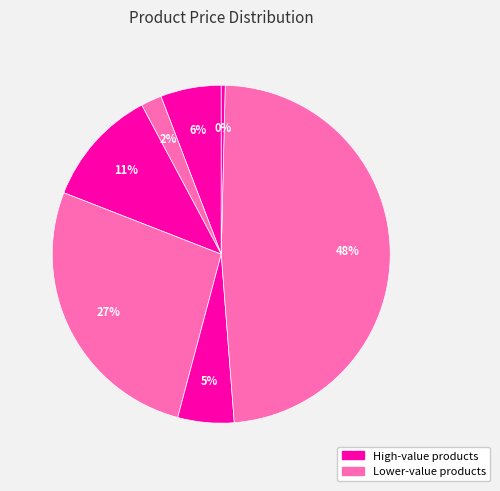

Is there any slice that represents more than half of the pie?

No